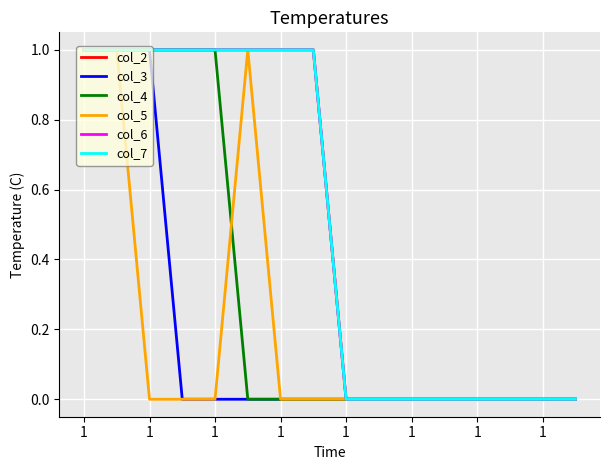

What is the difference between the second highest and second lowest values in the col_7 series?

1